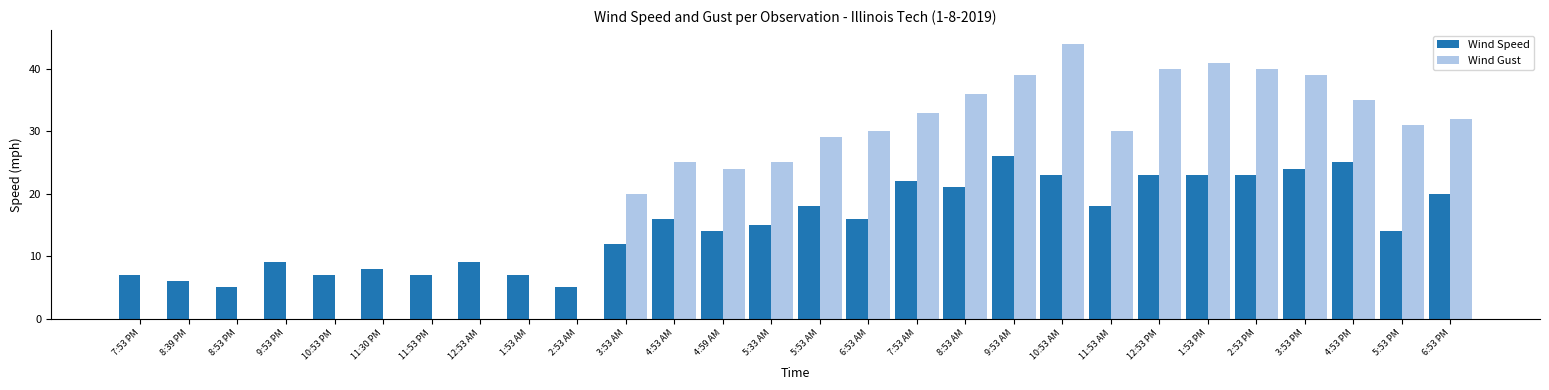

Reading left to right, what are all the values shown in this chart?

Wind Speed: 7:53 PM=7	8:39 PM=6	8:53 PM=5	9:53 PM=9	10:53 PM=7	11:30 PM=8	11:53 PM=7	12:53 AM=9	1:53 AM=7	2:53 AM=5	3:53 AM=12	4:53 AM=16	4:59 AM=14	5:33 AM=15	5:53 AM=18	6:53 AM=16	7:53 AM=22	8:53 AM=21	9:53 AM=26	10:53 AM=23	11:53 AM=18	12:53 PM=23	1:53 PM=23	2:53 PM=23	3:53 PM=24	4:53 PM=25	5:53 PM=14	6:53 PM=20
Wind Gust: 7:53 PM=0	8:39 PM=0	8:53 PM=0	9:53 PM=0	10:53 PM=0	11:30 PM=0	11:53 PM=0	12:53 AM=0	1:53 AM=0	2:53 AM=0	3:53 AM=20	4:53 AM=25	4:59 AM=24	5:33 AM=25	5:53 AM=29	6:53 AM=30	7:53 AM=33	8:53 AM=36	9:53 AM=39	10:53 AM=44	11:53 AM=30	12:53 PM=40	1:53 PM=41	2:53 PM=40	3:53 PM=39	4:53 PM=35	5:53 PM=31	6:53 PM=32